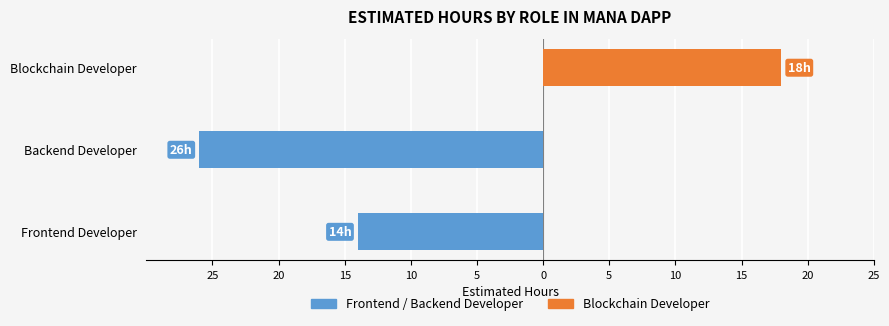

What is the difference between the highest and lowest values at Frontend Developer?

14